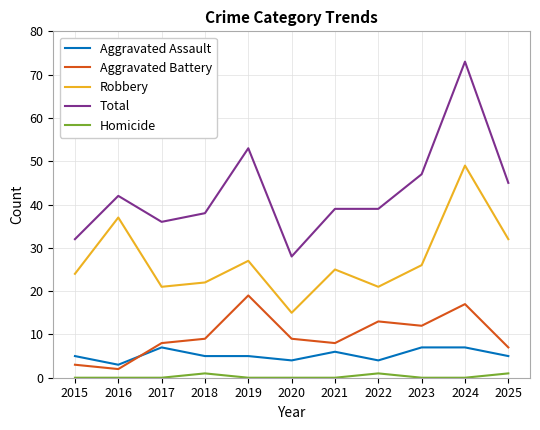

Reading left to right, extract all data points from this chart.

Aggravated Assault: 5	3	7	5	5	4	6	4	7	7	5
Aggravated Battery: 3	2	8	9	19	9	8	13	12	17	7
Robbery: 24	37	21	22	27	15	25	21	26	49	32
Total: 32	42	36	38	53	28	39	39	47	73	45
Homicide: 0	0	0	1	0	0	0	1	0	0	1